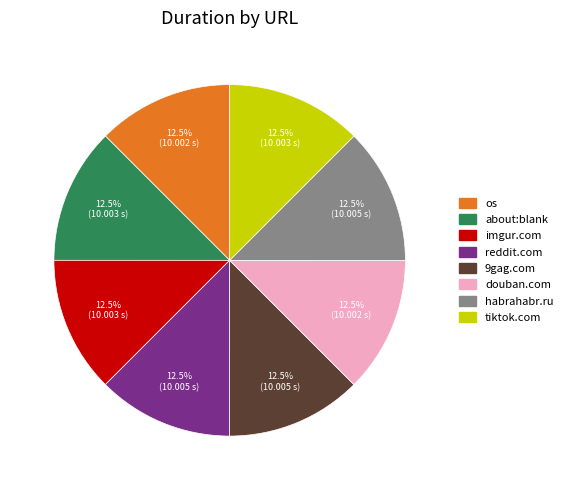

Count the number of slices in the pie.

8